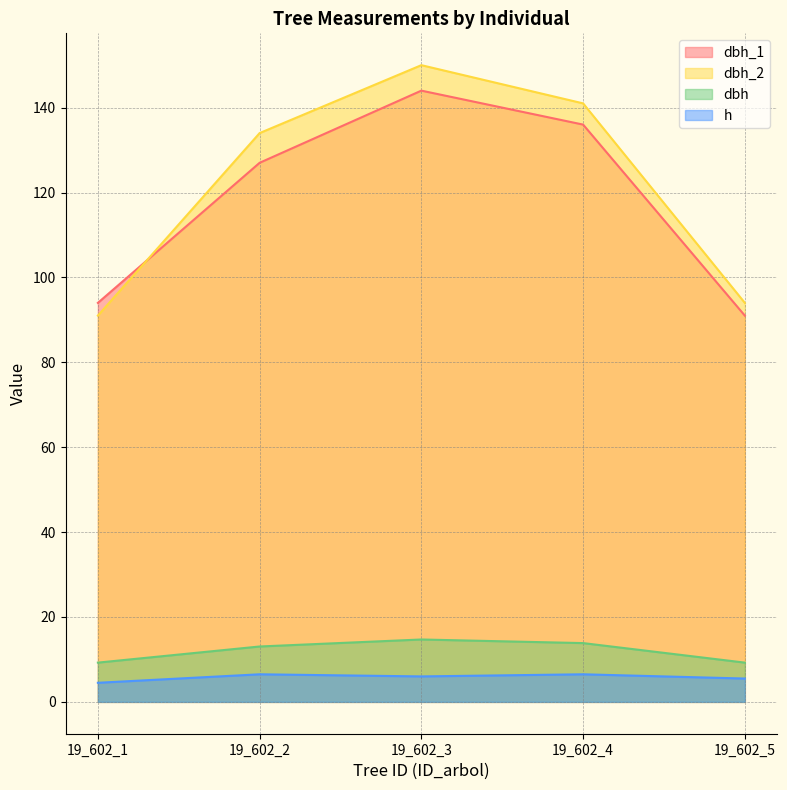

List the series in order of their peak value, highest first.

dbh_2, dbh_1, dbh, h